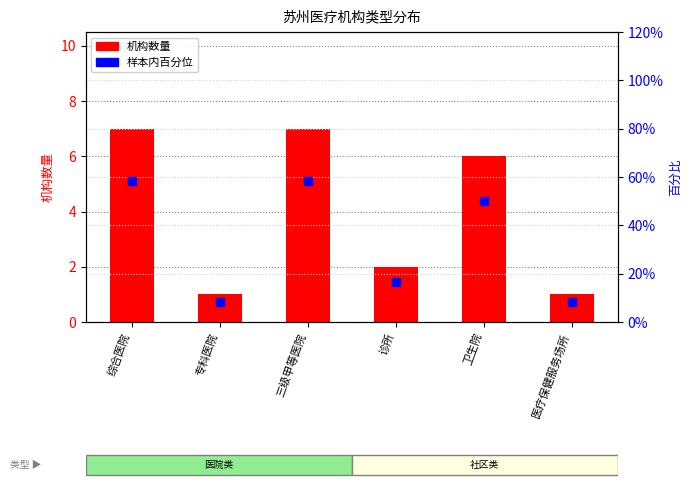

What is the sum of all 样本内百分位 values?

199.9